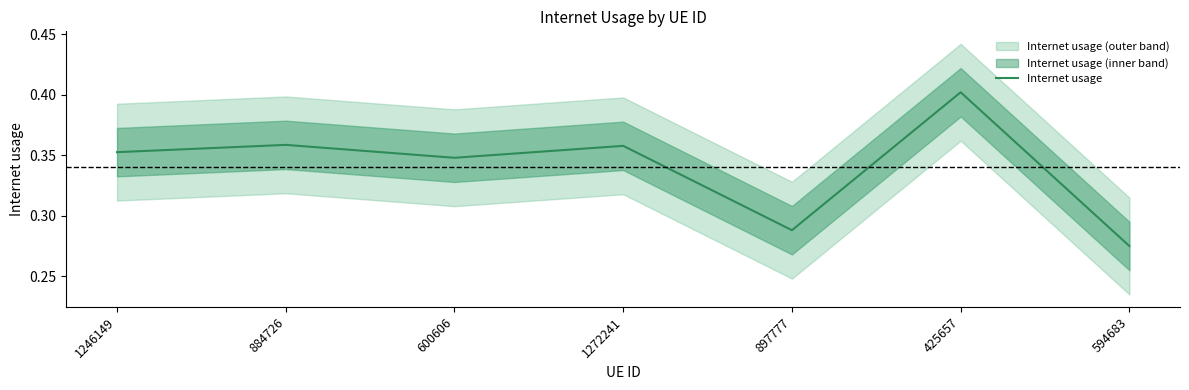

What is the greatest value displayed?

0.4